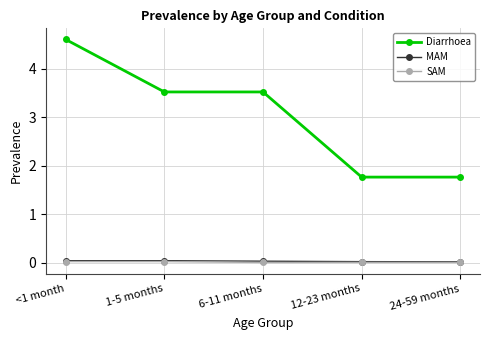

The MAM series shows 0.0 at 12-23 months. True or false?

True